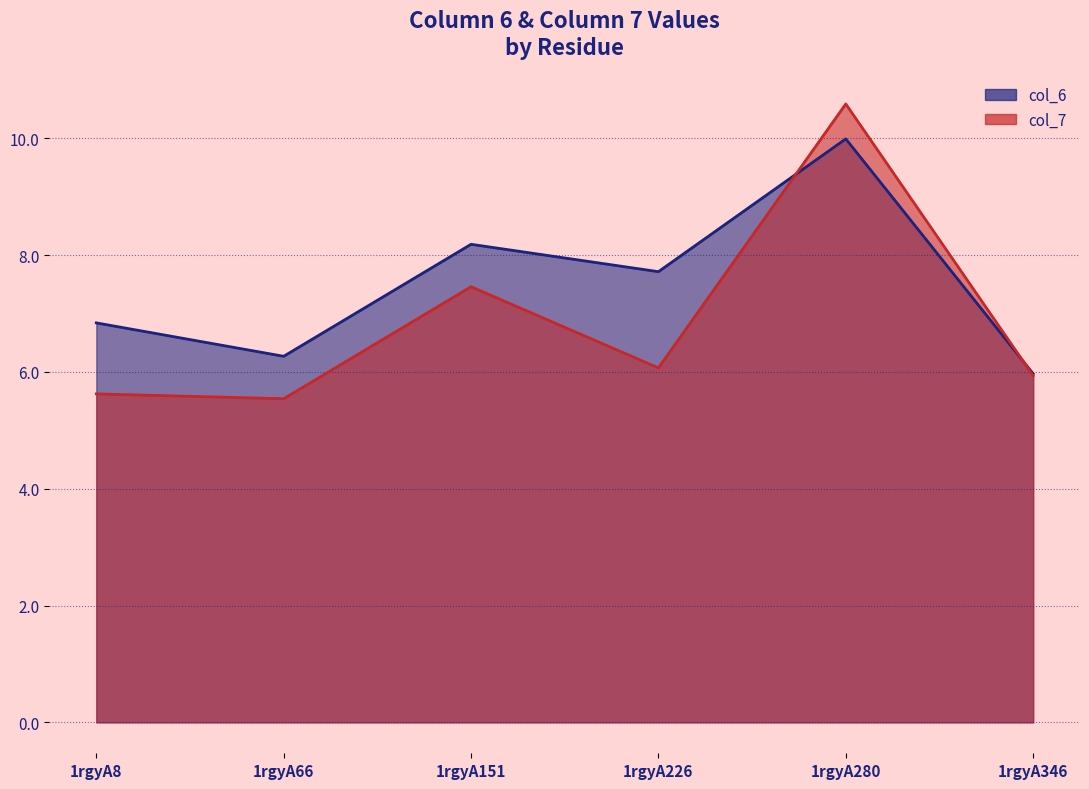

True or false: col_7 and col_6 intersect in this chart.

True